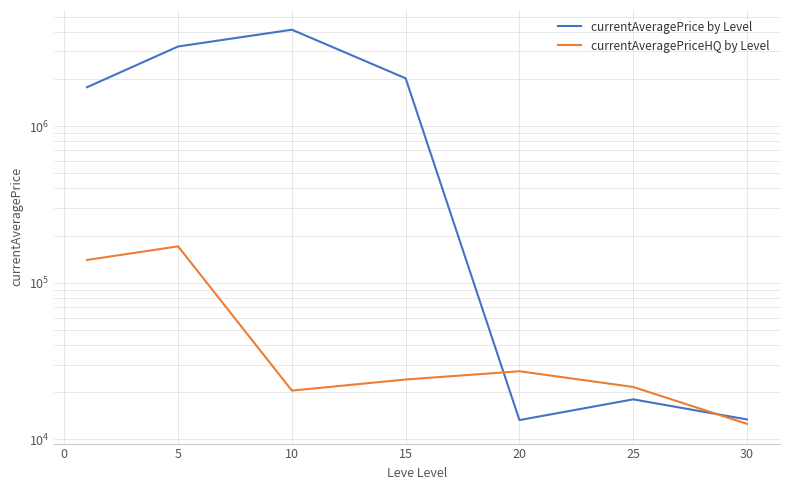

Between 10 and 5, which is larger?

10